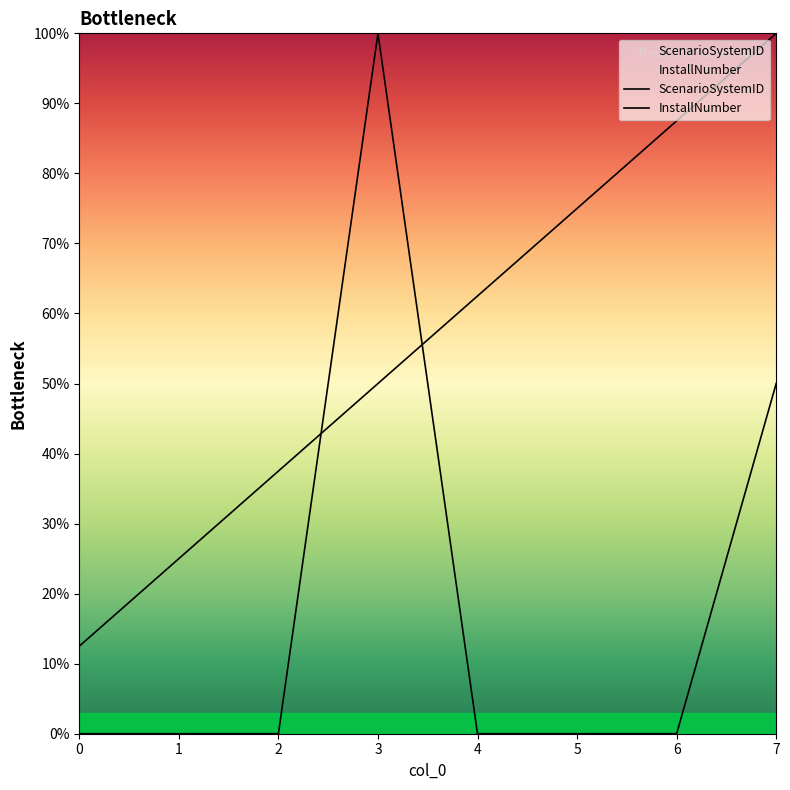

Where do InstallNumber and ScenarioSystemID first cross each other?

2 and 3